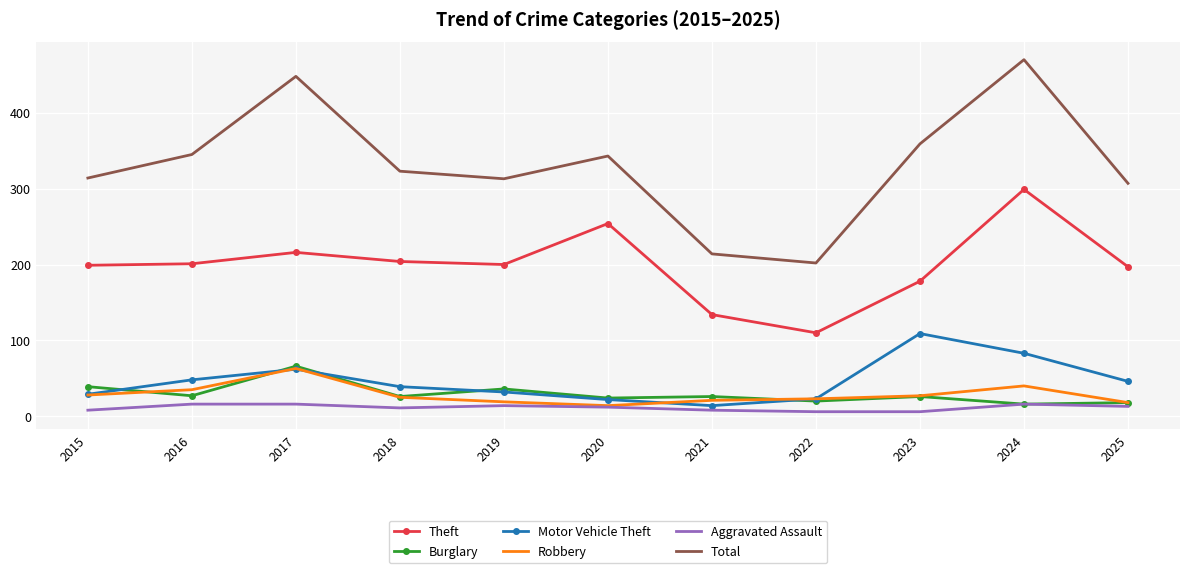

Which label corresponds to the largest value in the chart?

2024